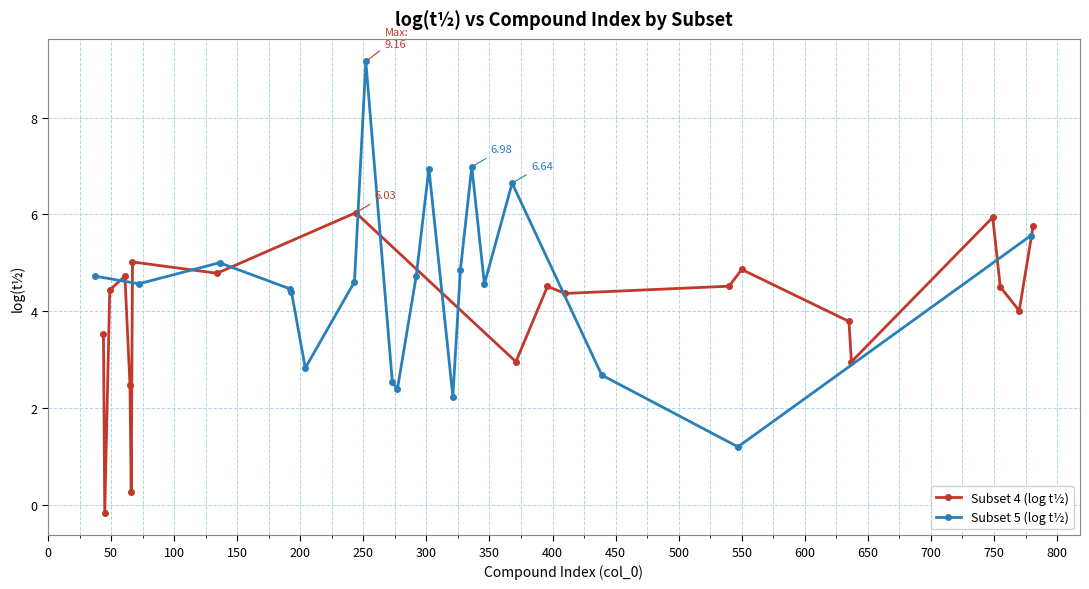

What is the difference between the maximum and second lowest values in the Subset 4 (log t½) series?

5.8